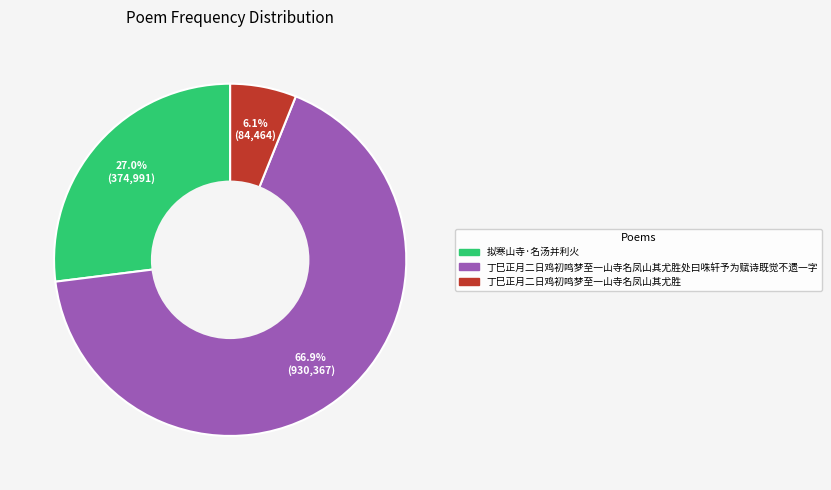

Does any single category account for the majority?

Yes